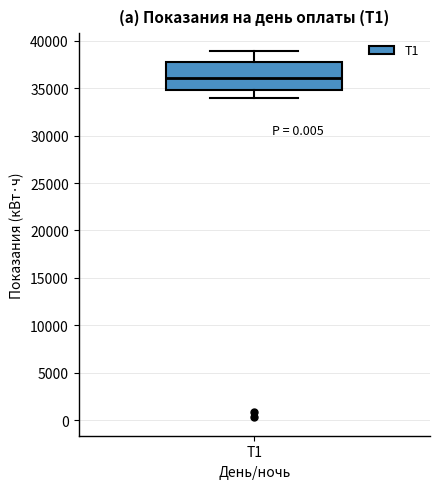

Transcribe this box plot: give where the median line is, the range the box spans, and where the two whiskers end, as read against the y-axis. The values are not printed on the chart, so give them approximately, as read against the axis.

median 36000, box 35000 to 37500, whiskers 34000 to 39000